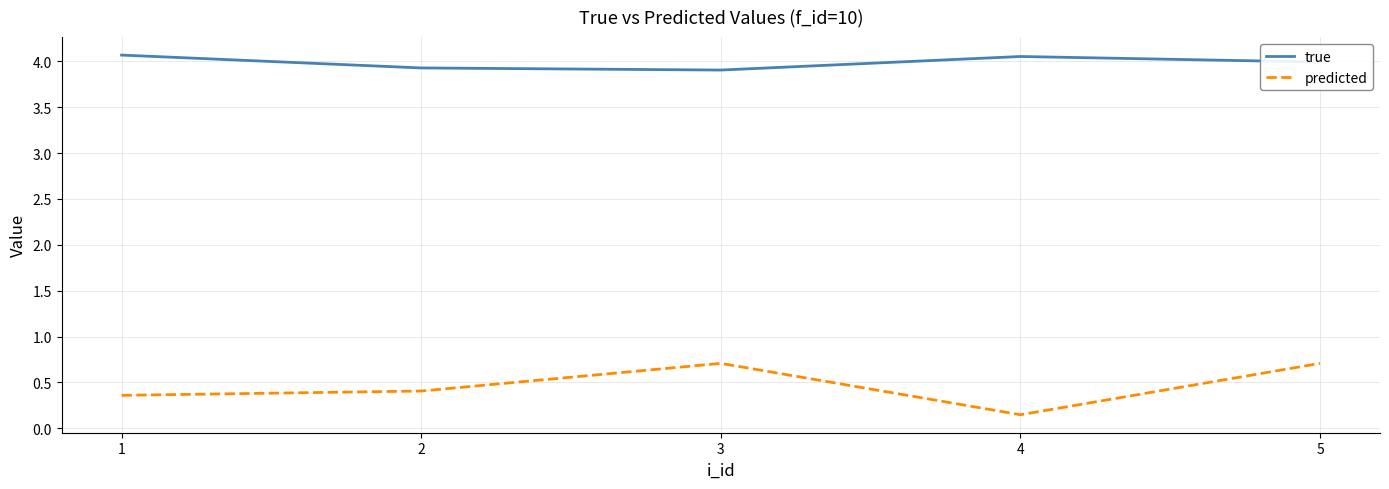

Where is predicted nearest to the value 0?

4